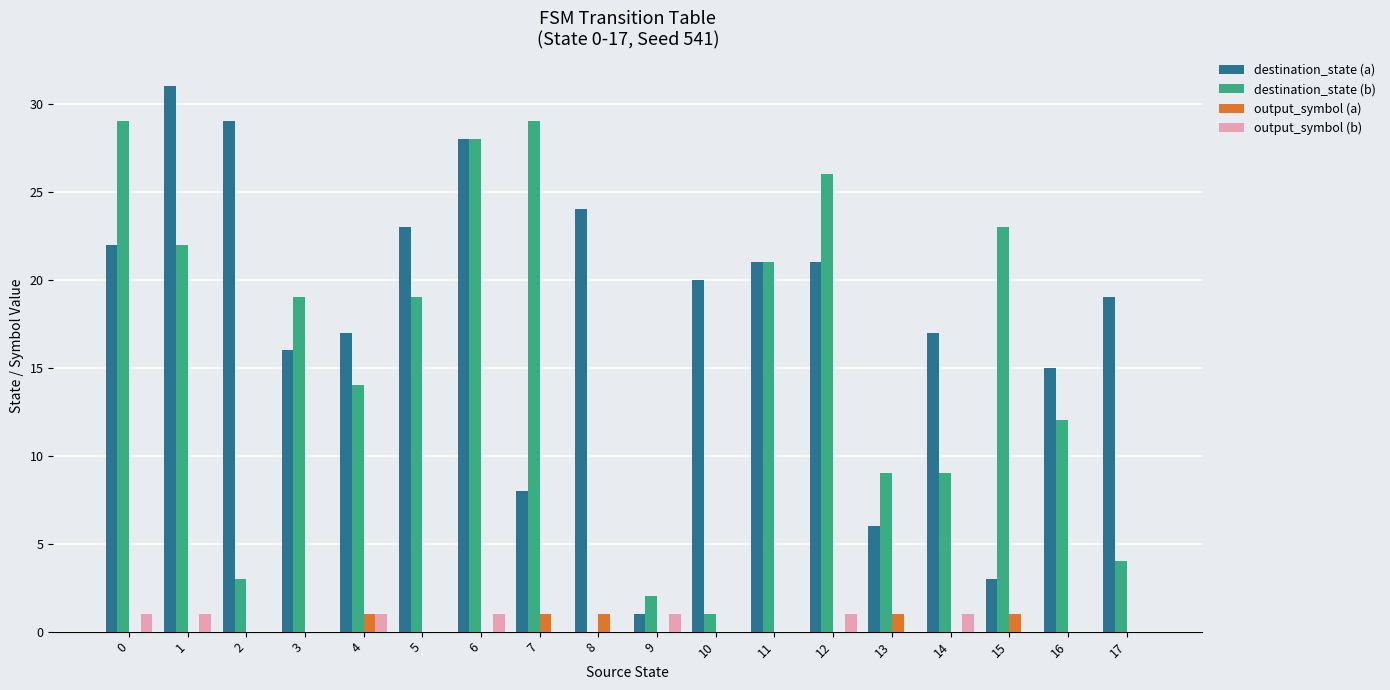

Which category has the highest value across all series?

1